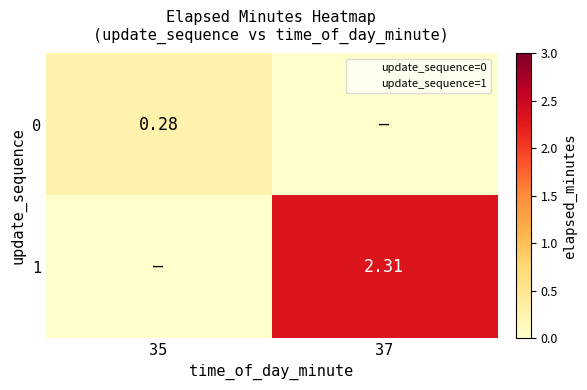

What is the difference between the maximum and minimum values in the 0 series?

0.3